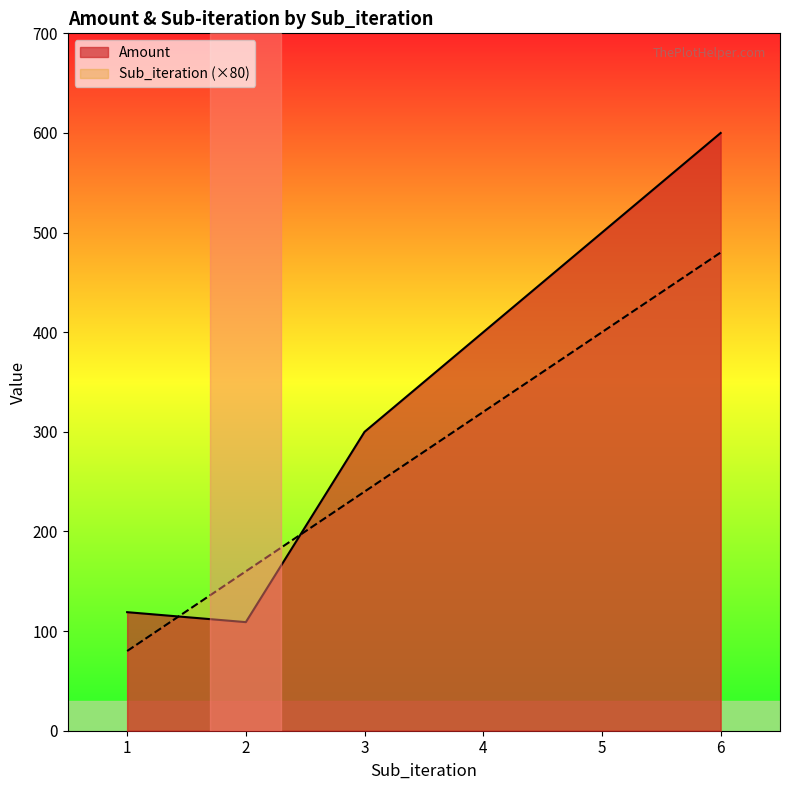

How many lines are shown in the chart?

2